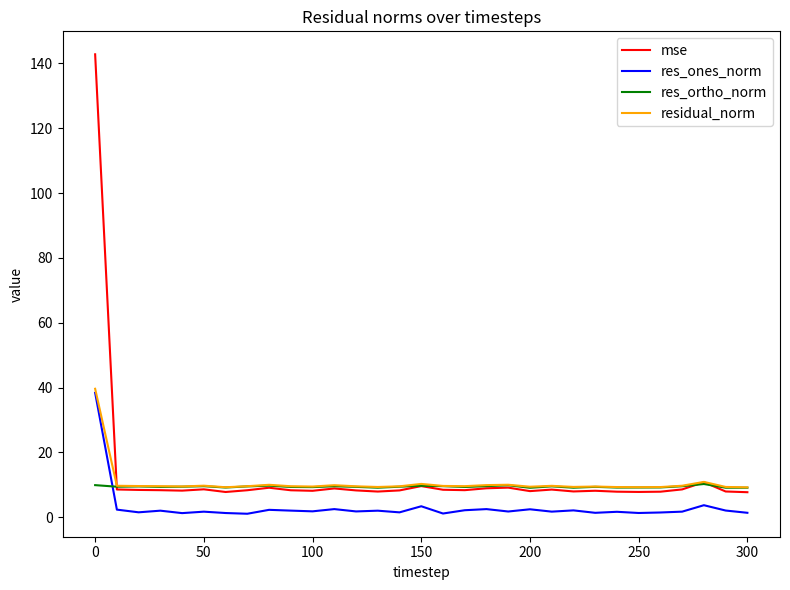

Does the chart display data point markers on the line(s)?

No